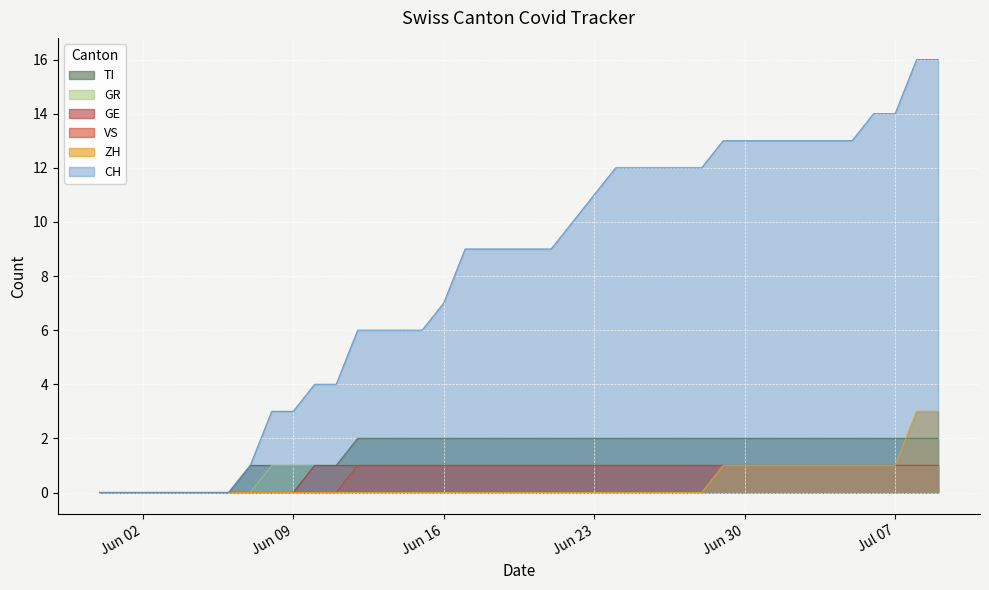

True or false: CH and GE cross at least once.

False